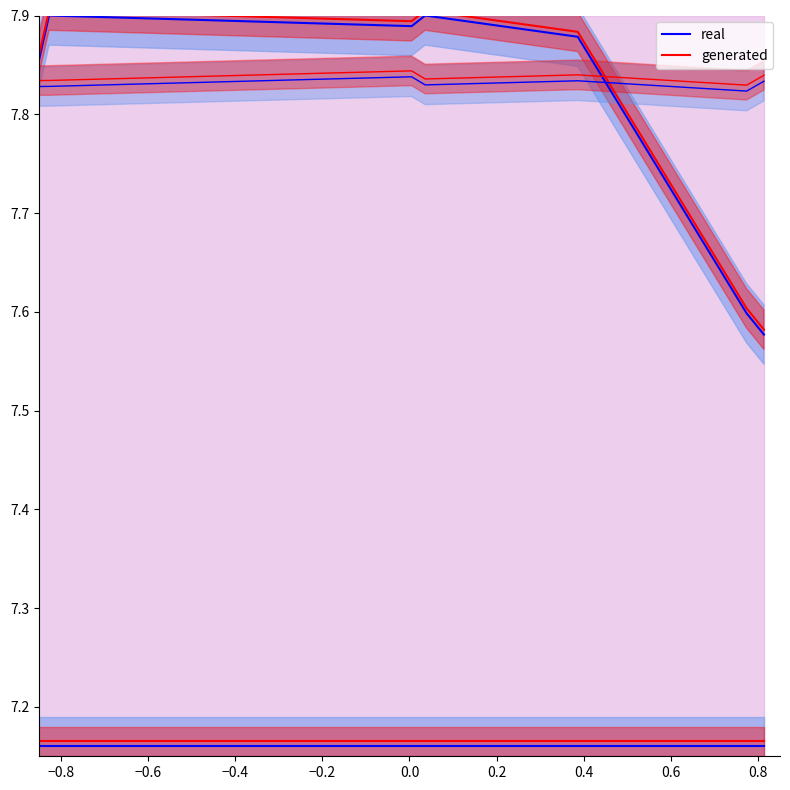

What is the value of the generated point at the 6th from the left?

7.6